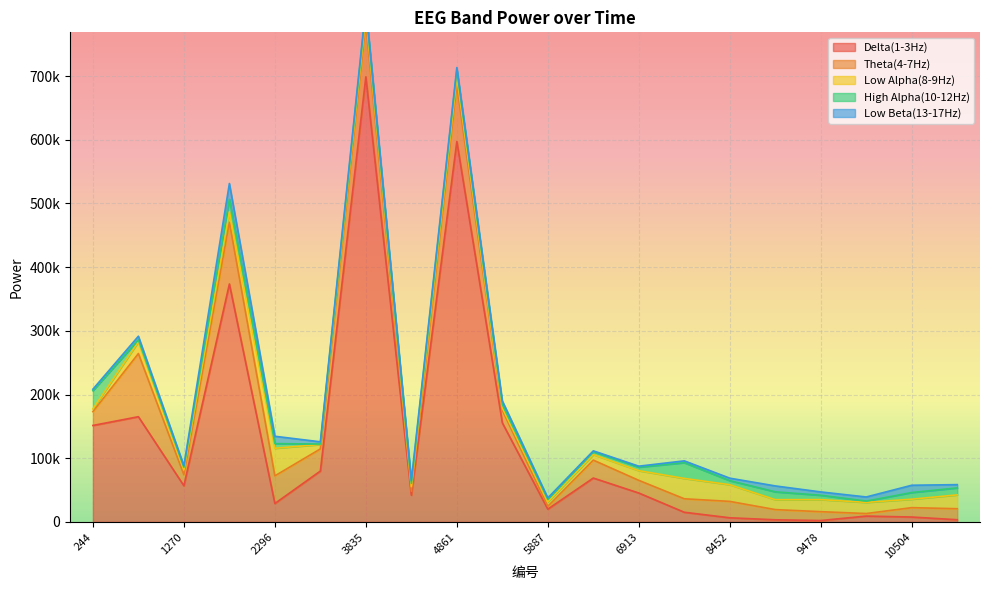

Which category has the highest value across all series?

3835